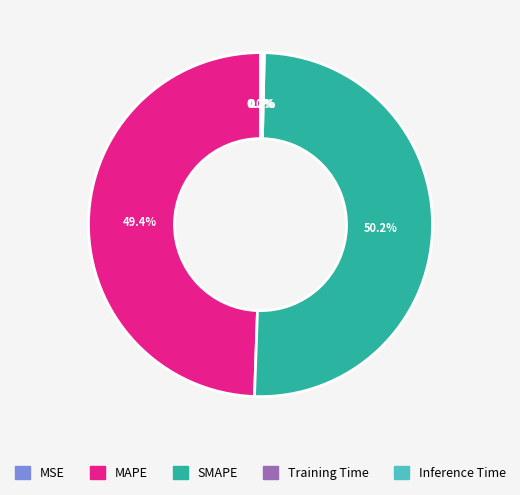

What percentage is NOT represented by SMAPE?

49.8%